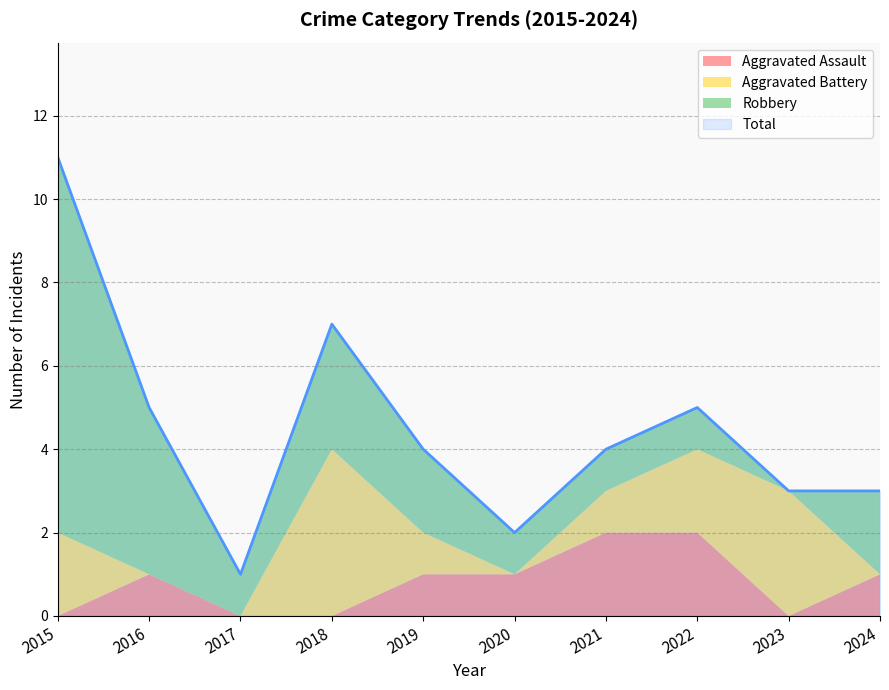

What is the lowest value of the Total series?

1